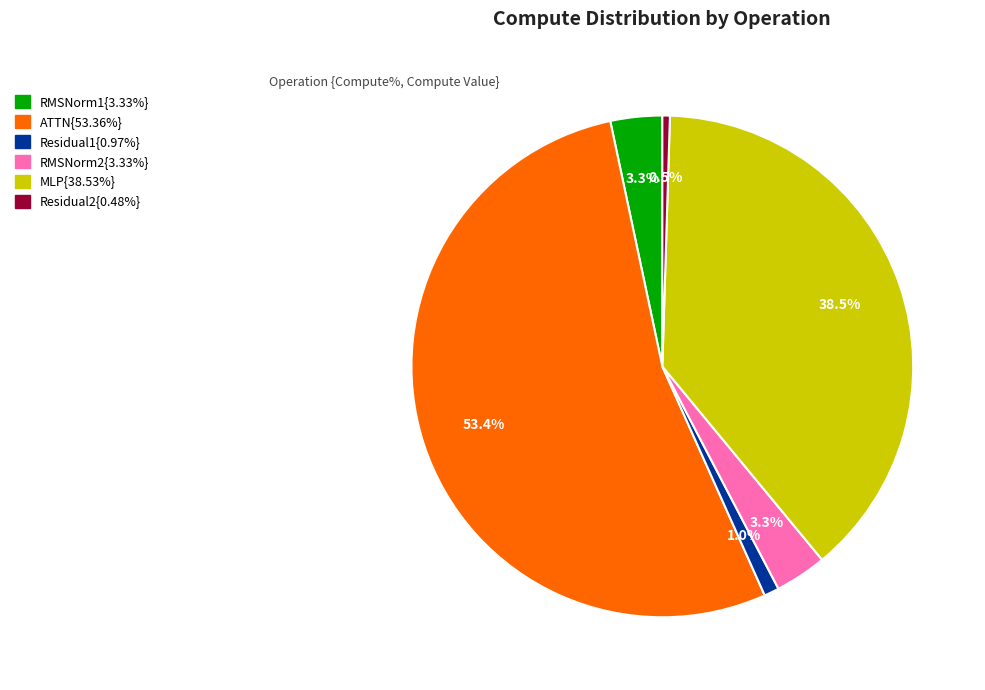

Is there a majority slice in this chart?

Yes